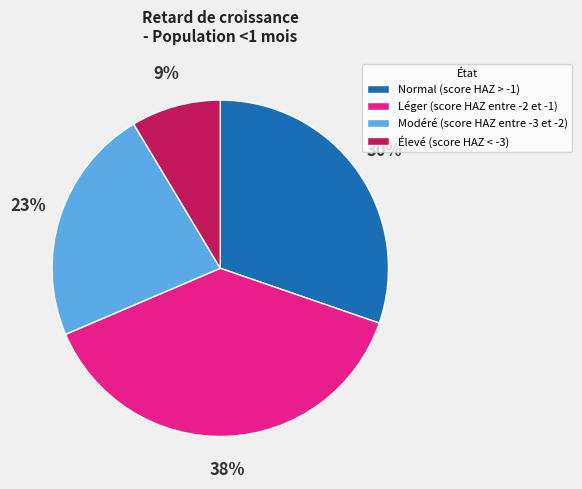

Is it true that Élevé (score HAZ < -3) is 2% of the pie?

False